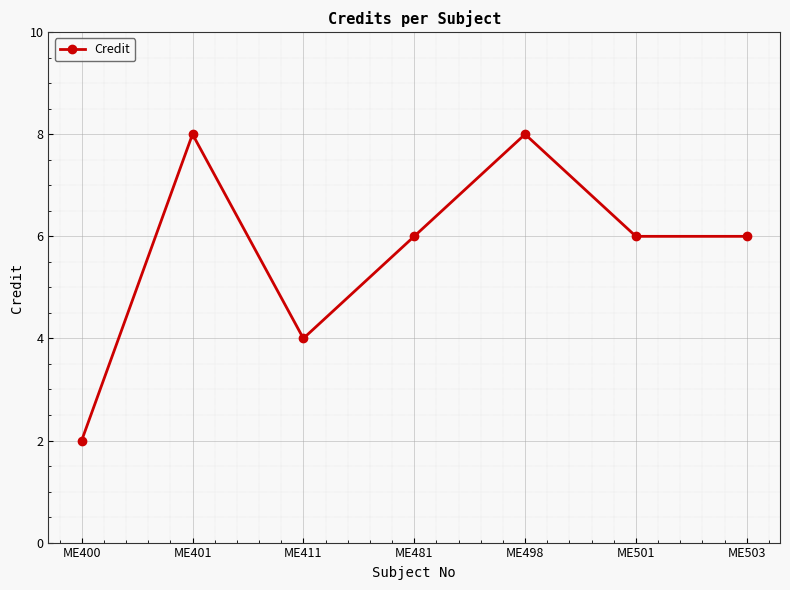

How many interior local peaks (higher than both neighbors) does the data have?

2